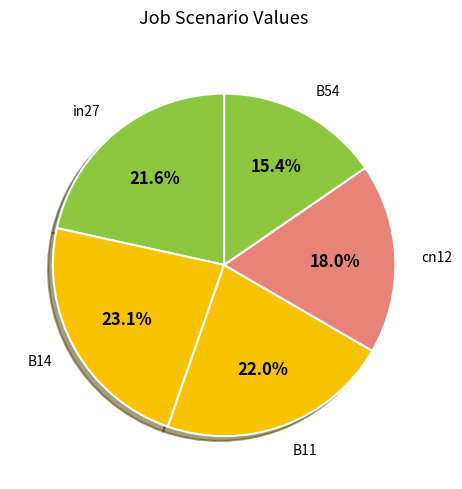

Which slice is the largest?

B14